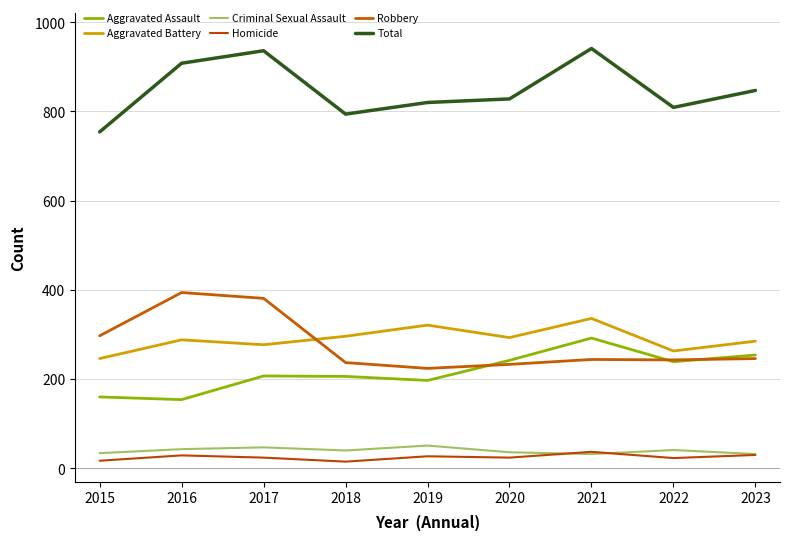

What is the spread (max minus min) of values at 2020?

804